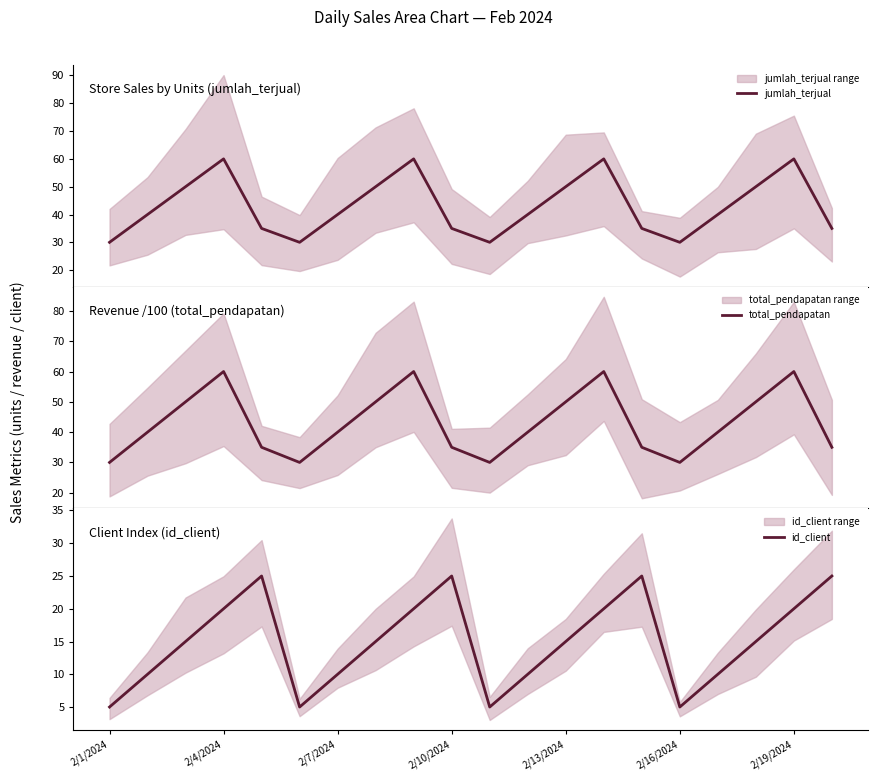

How many lines are shown in the chart?

3